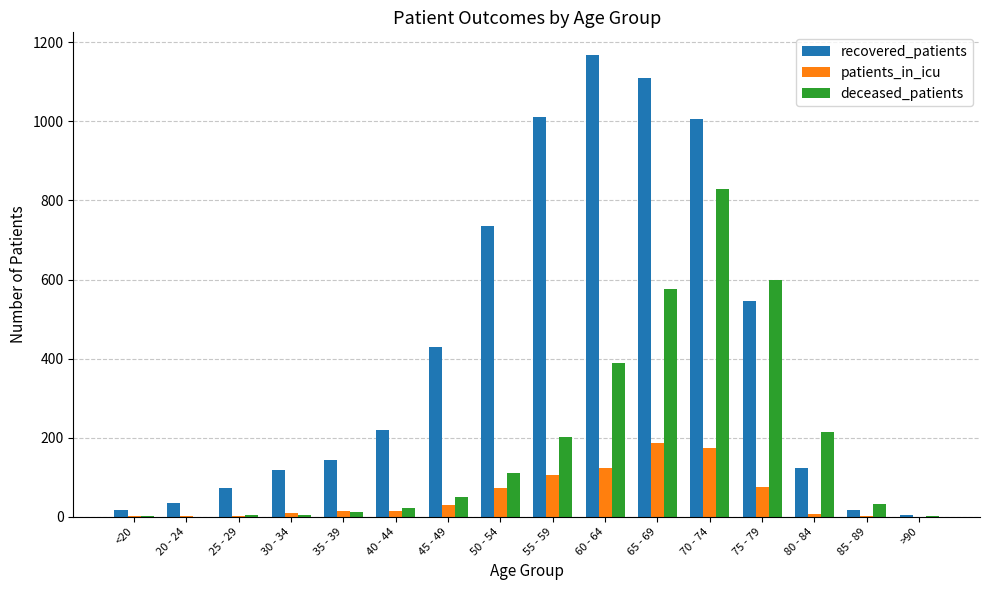

The value of recovered_patients at 65 - 69 is 1111. True or false?

True